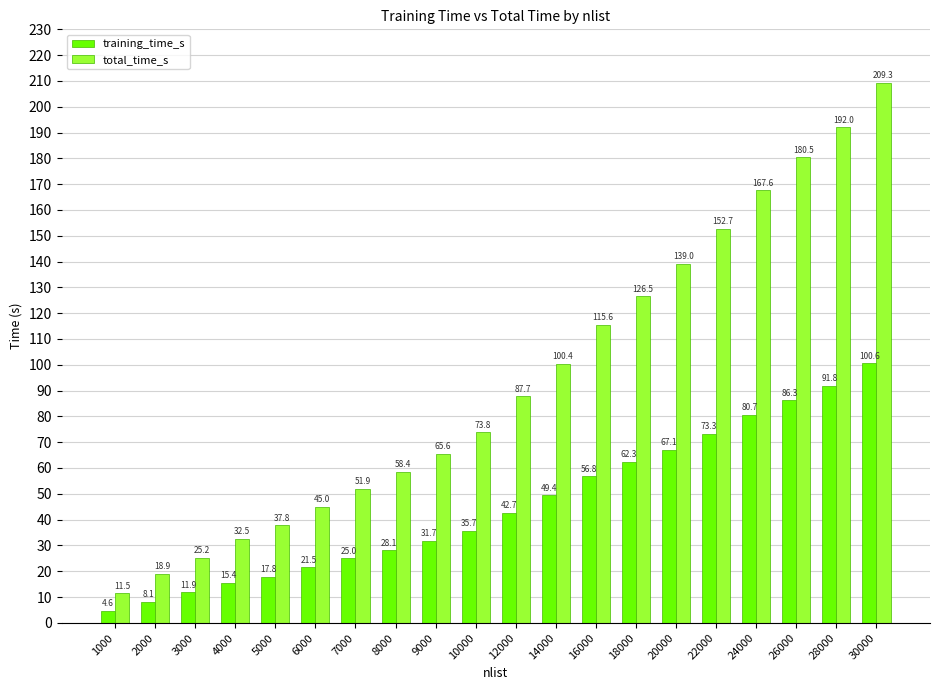

How many values in the total_time_s series are below 87?

10